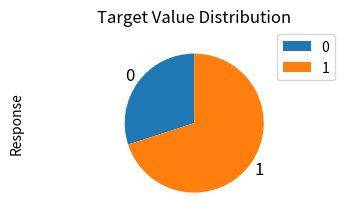

Which category has the biggest portion of the pie?

1